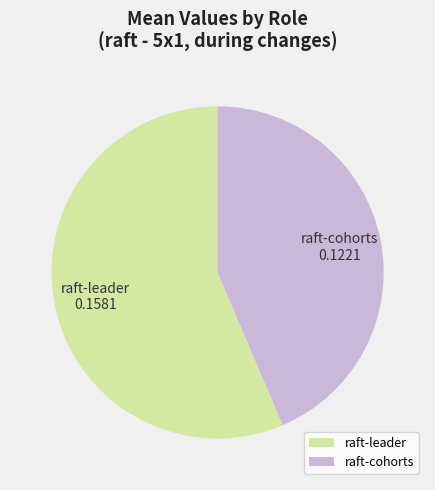

Combined, do raft-leader and raft-cohorts account for over 50%?

Yes